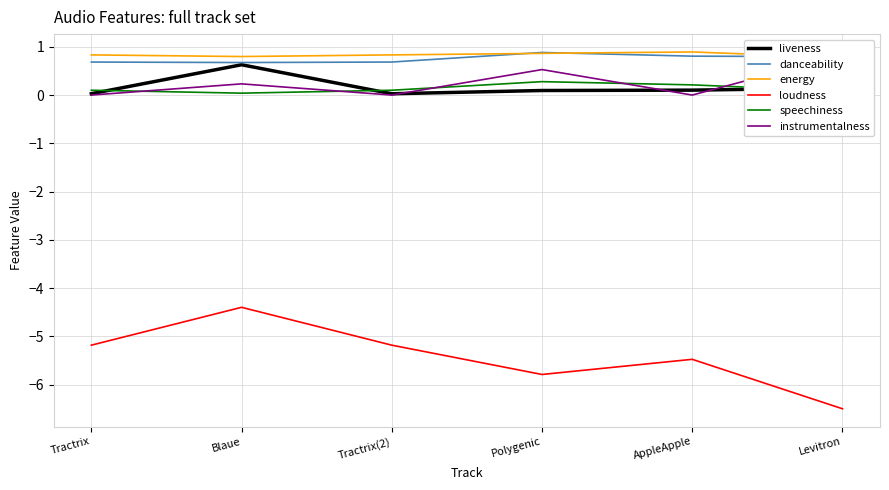

What is the label of the 3rd point from the right?

Polygenic